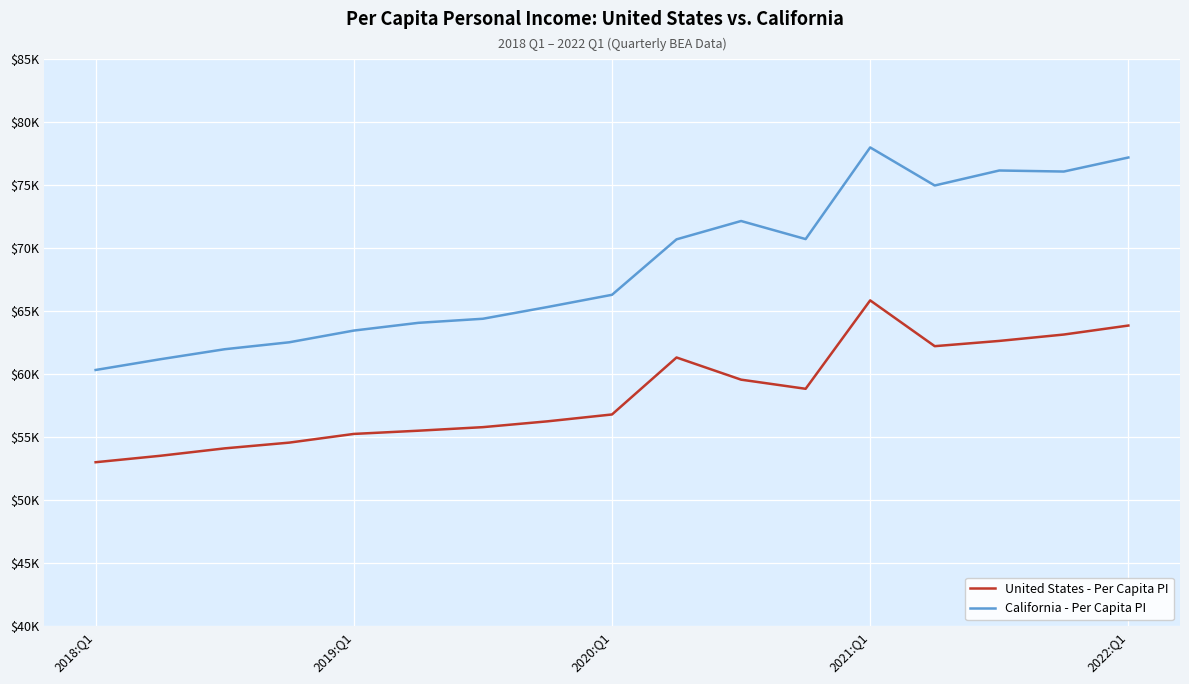

What is the value of the California - Per Capita PI point at the 4th from the left?

62543